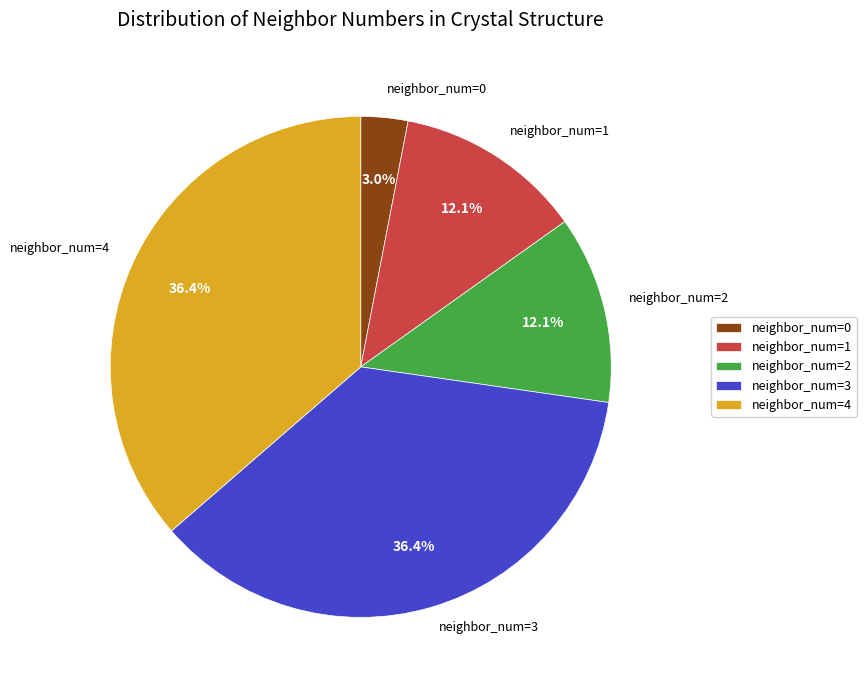

Is there any slice that represents more than half of the pie?

No